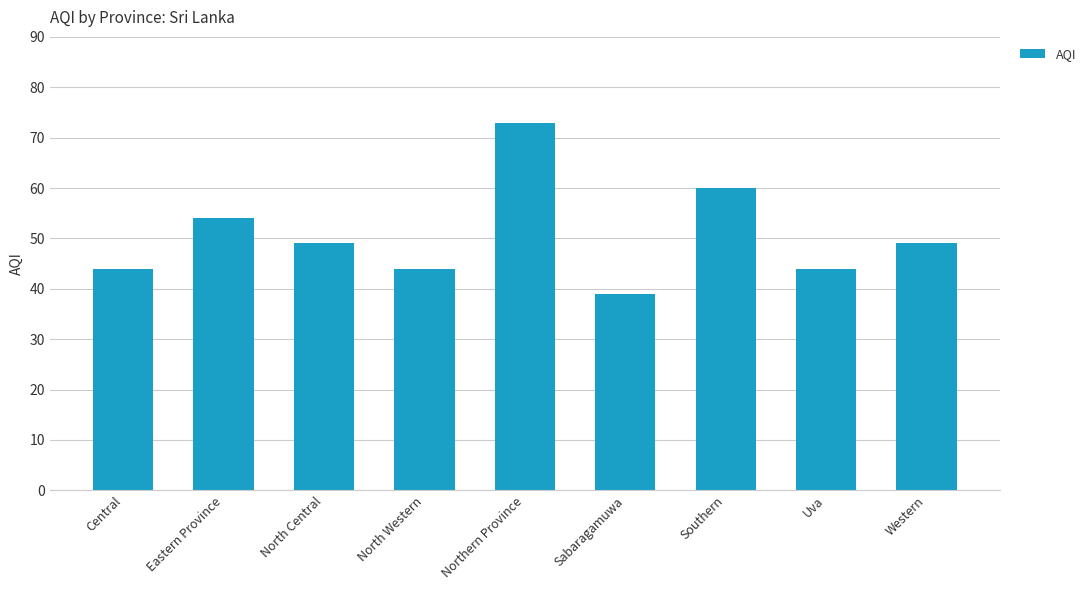

What is the sum of the values at Western and North Central?

98